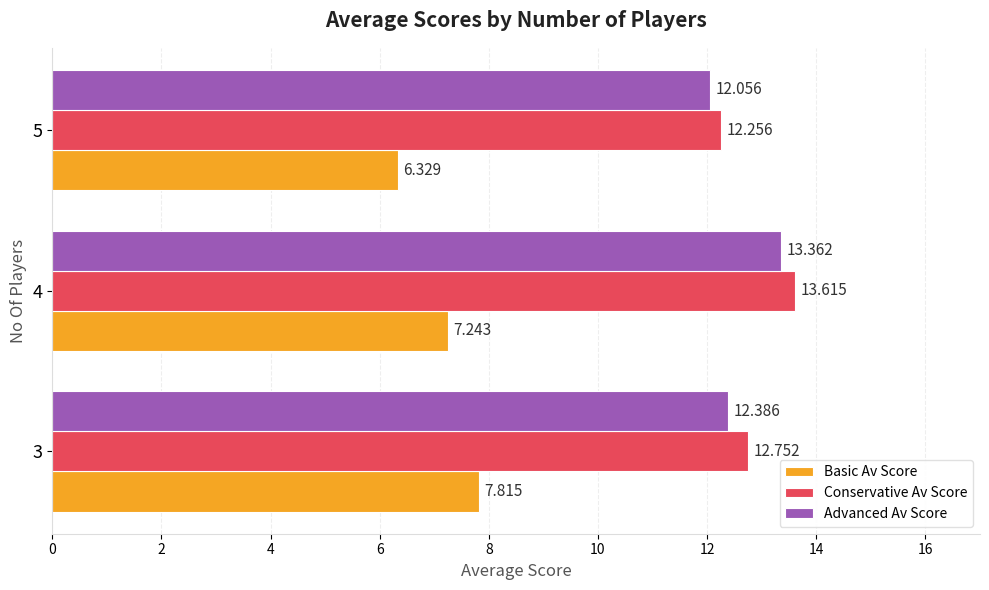

At 3, list the series in order from largest to smallest.

Conservative Av Score, Advanced Av Score, Basic Av Score